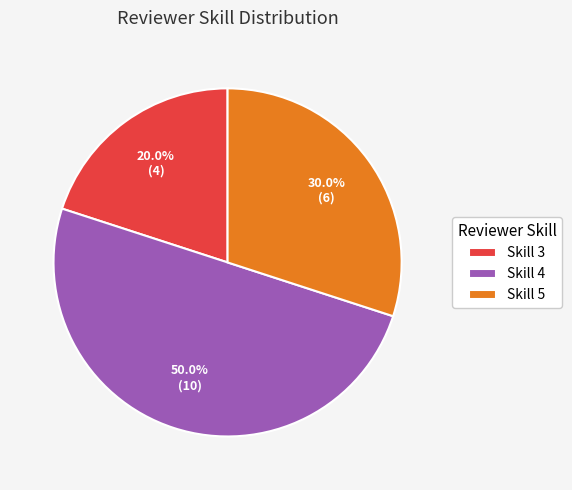

Does Skill 5 account for over 50% of the chart?

No